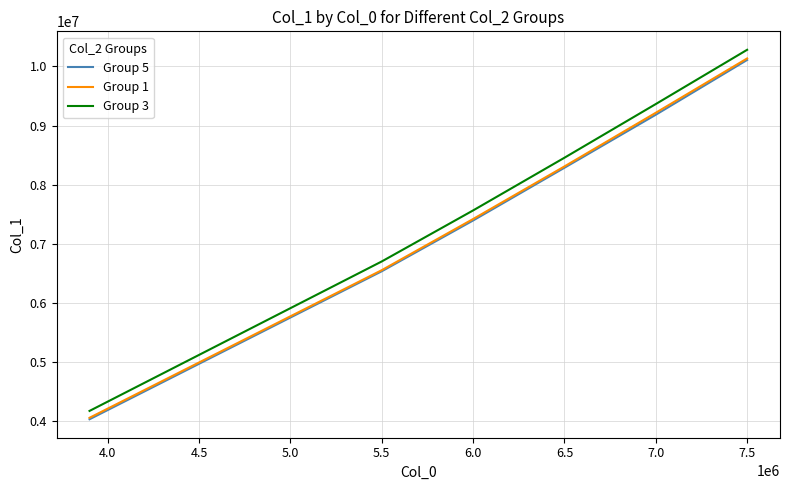

What is the minimum value for Group 5?

4037580